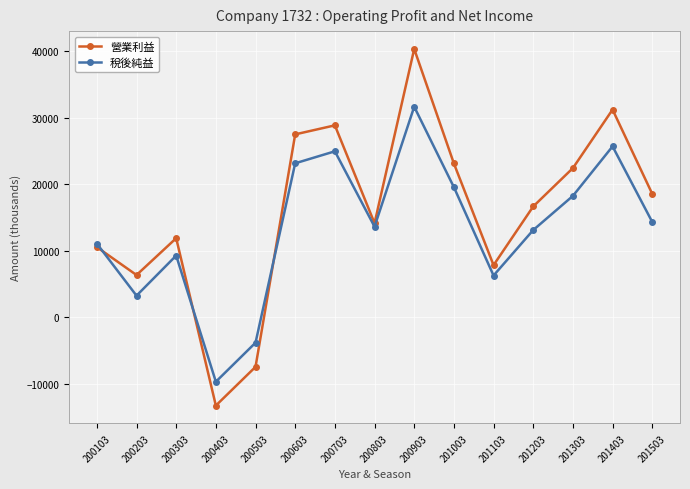

How many lines are shown in the chart?

2